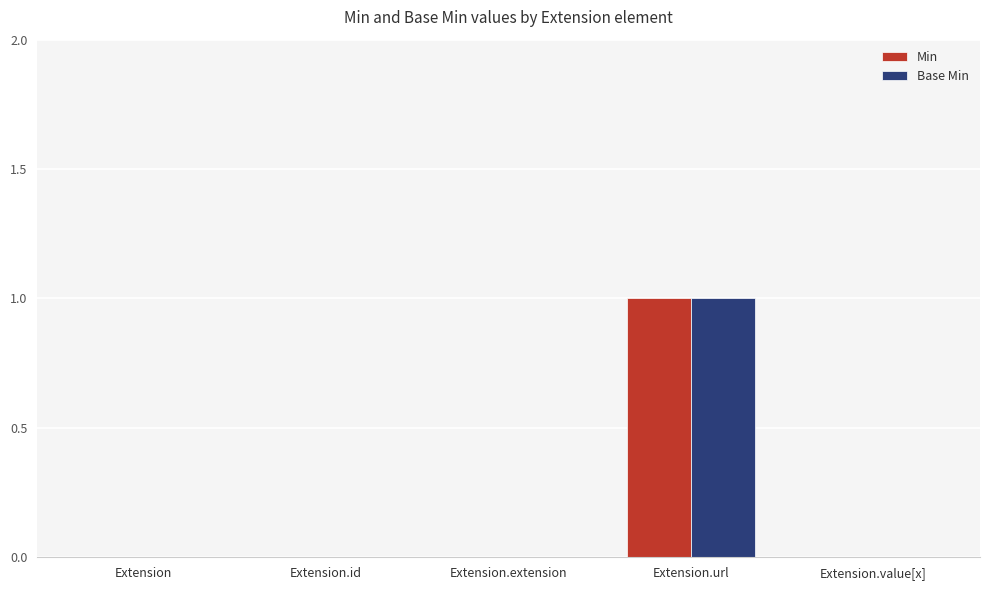

How many distinct data groups are displayed?

2